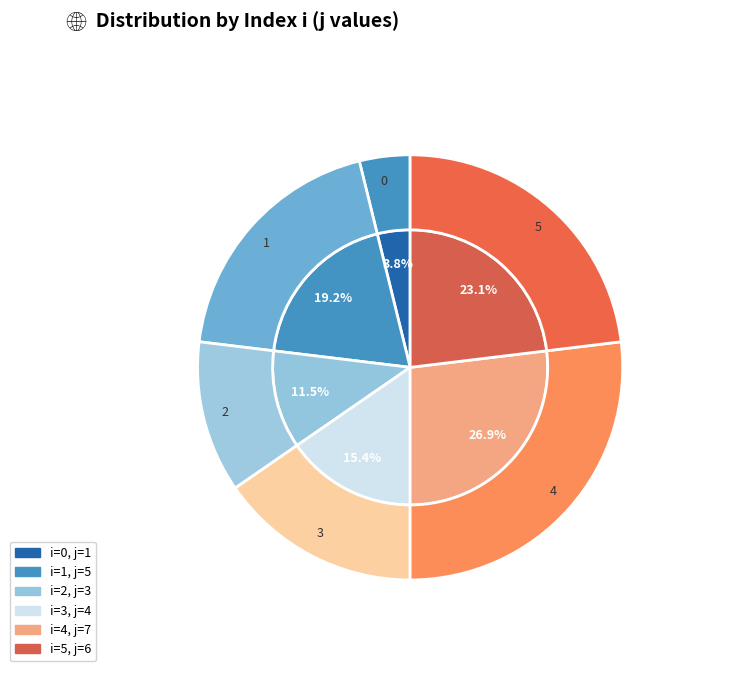

Is 1 the majority of the pie?

No